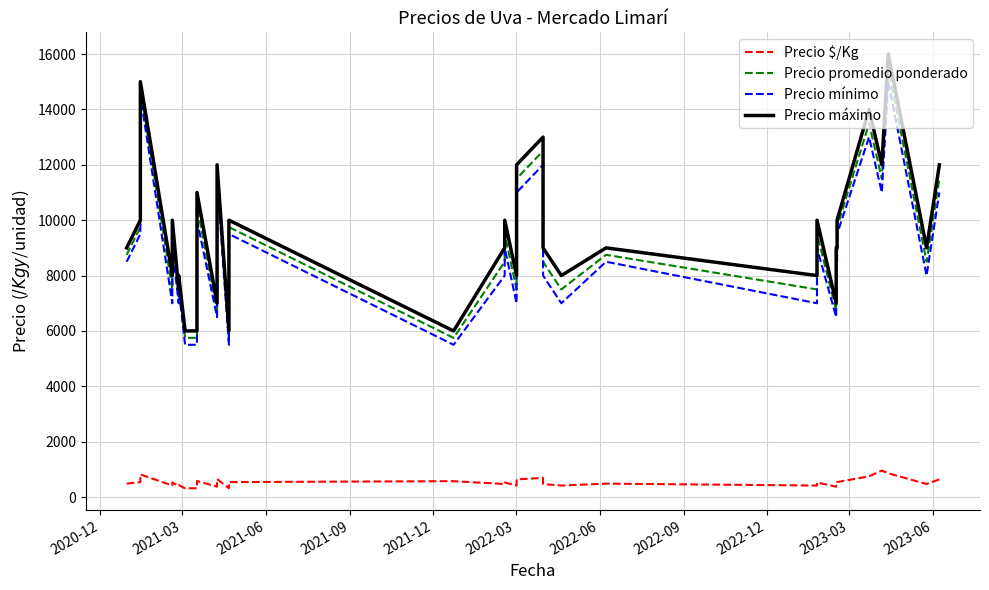

True or false: Precio $/Kg has more than 2 points higher than both neighbors.

True